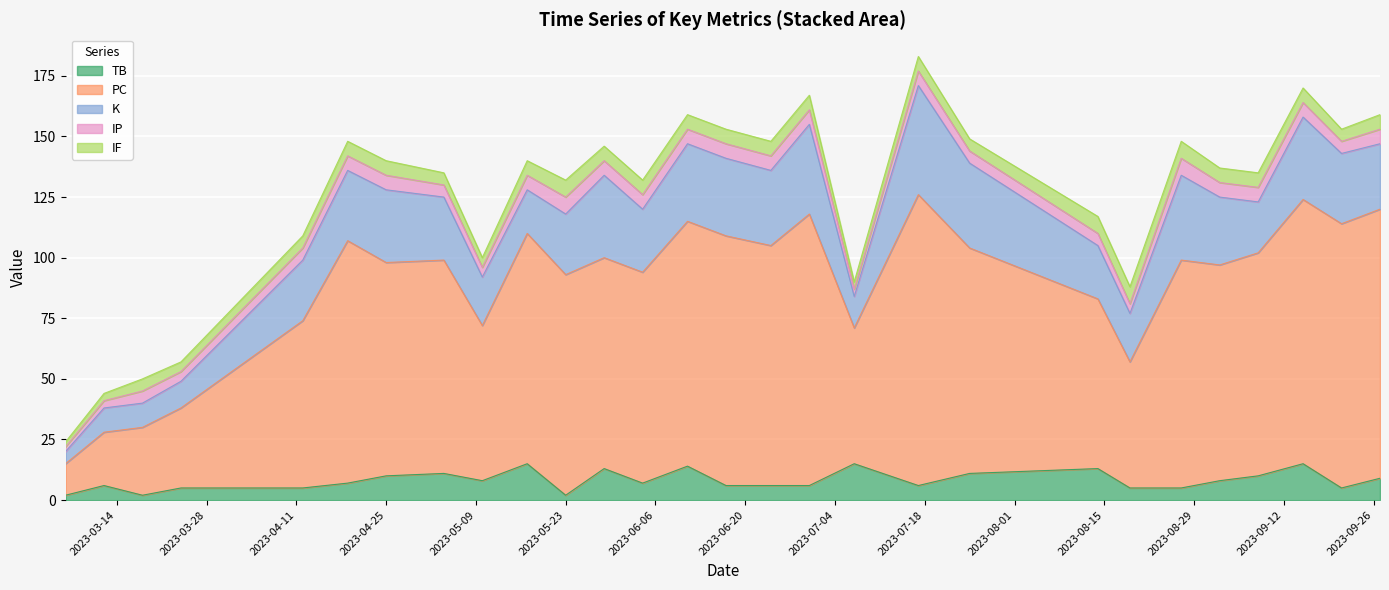

Which series has the largest total across all categories?

PC